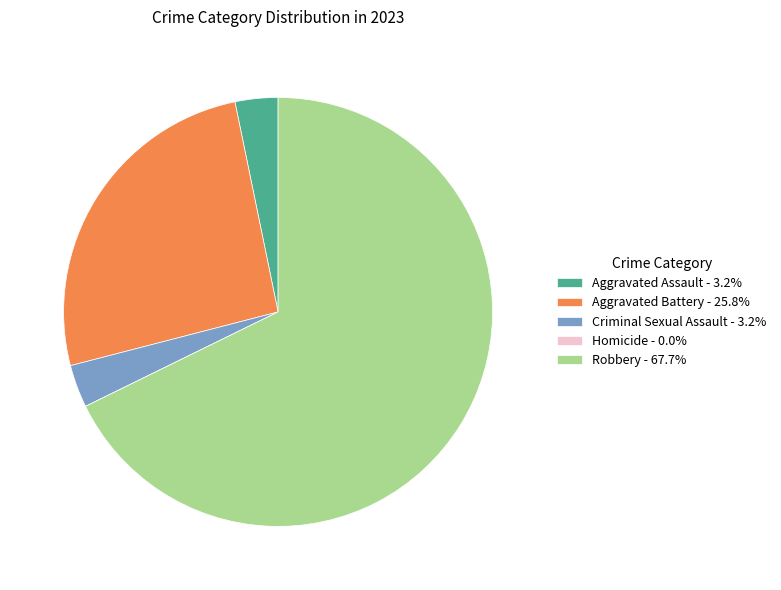

Is the sum of Robbery - 67.7% and Aggravated Assault - 3.2% greater than half?

Yes